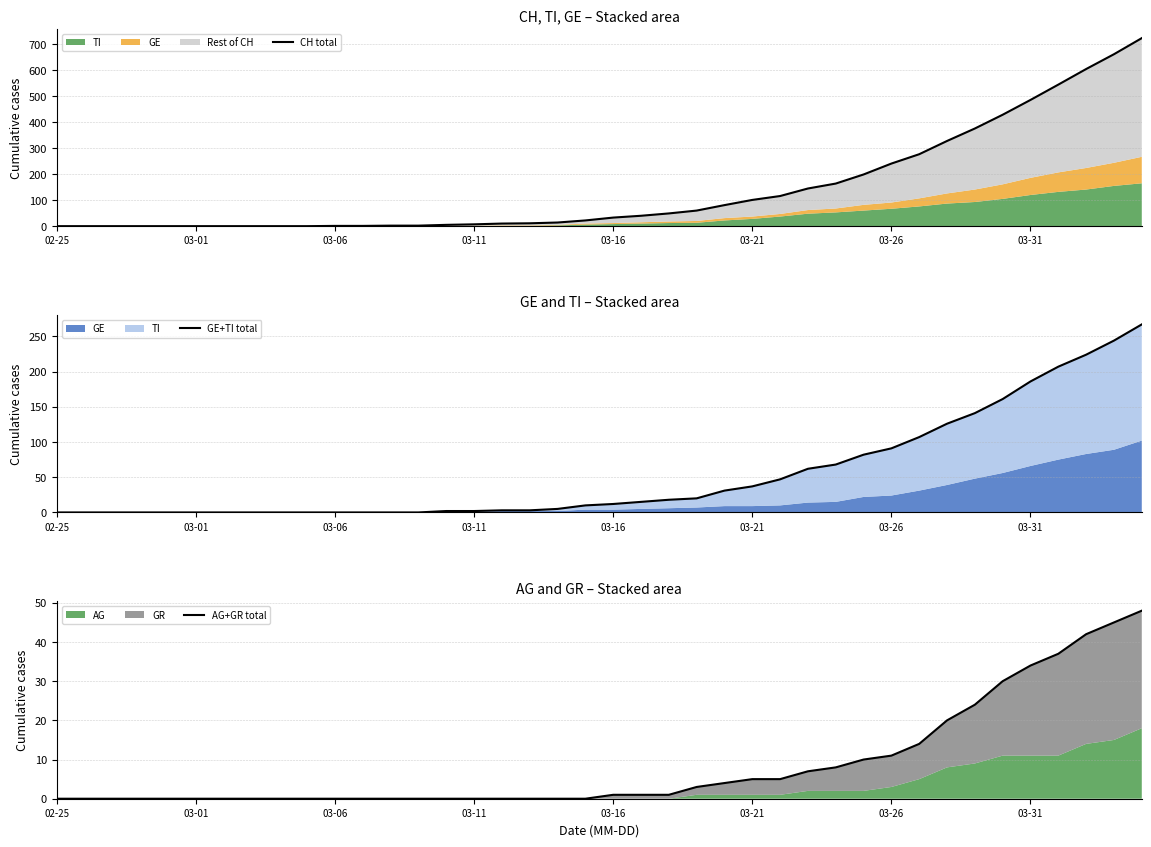

How many lines are shown in the chart?

3